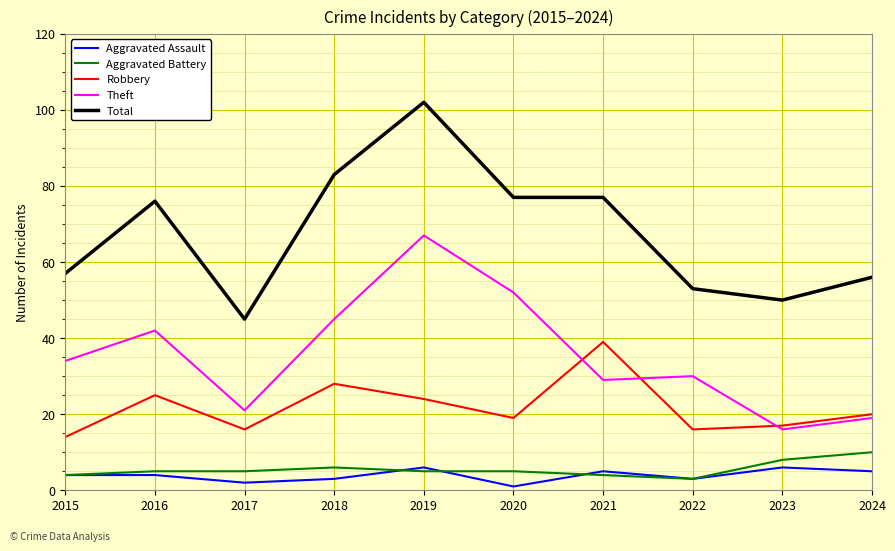

Which series has the largest total across all categories?

Total